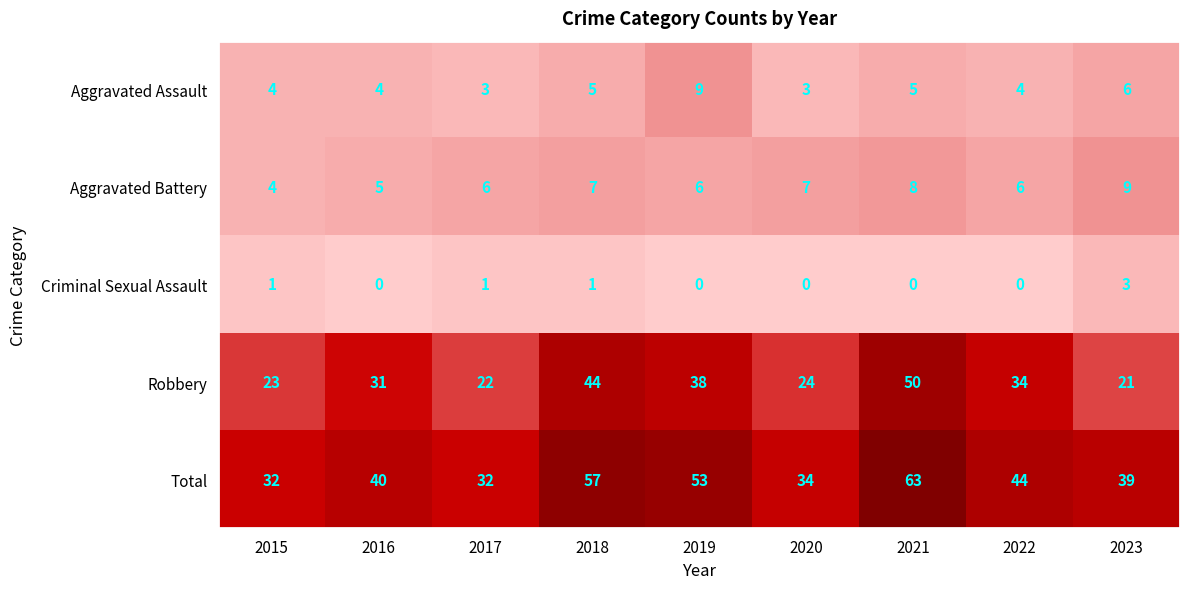

How many series are shown in this chart?

5